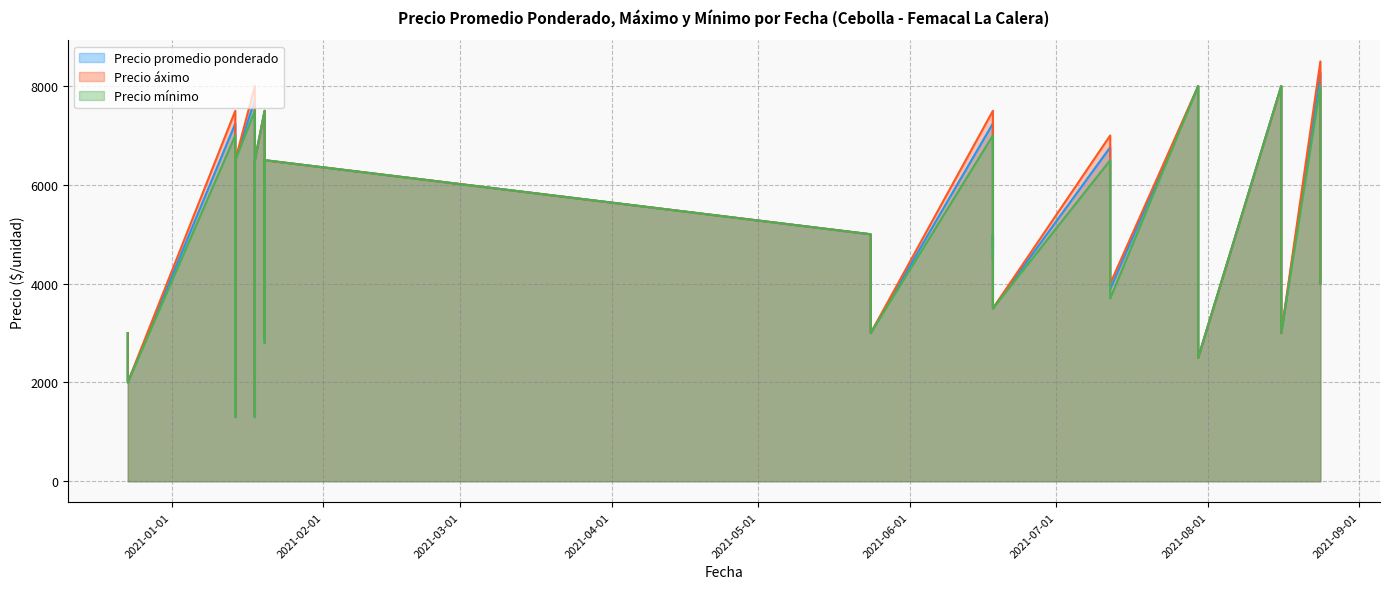

Reading right to left, list all the values displayed in this chart.

Precio promedio ponderado: 6500	1300	2100	2899	6500	7724	3000	4000	5000	8000	6500	2897	6000	7500	3500	4000	5000	4733	7243	6500	1300	2200	3096	6000	7241	2000	3000	4000	4657	8269	3888	4763	6762	2500	4000	4891	8000	3000	4000	5000
Precio áximo: 6500	1300	2200	3000	6500	8000	3000	4000	5000	8000	6500	3000	6000	7500	3500	4000	5000	5000	7500	6500	1300	2200	3200	6000	7500	2000	3000	4000	4800	8500	4000	5000	7000	2500	4000	5000	8000	3000	4000	5000
Precio mínimo: 6500	1300	2000	2800	6500	7500	3000	4000	5000	8000	6500	2800	6000	7500	3500	4000	5000	4500	7000	6500	1300	2200	3000	6000	7000	2000	3000	4000	4500	8000	3700	4500	6500	2500	4000	4800	8000	3000	4000	5000